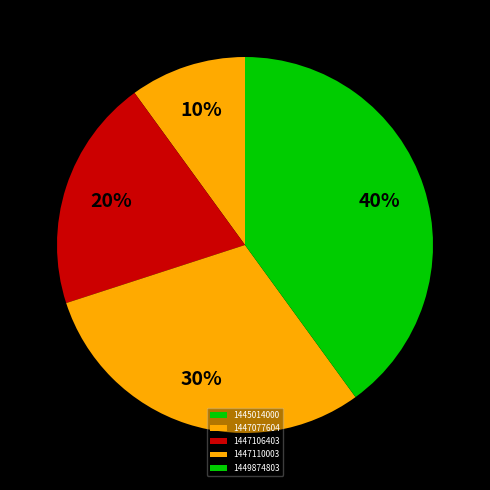

How many segments does this pie chart have?

5